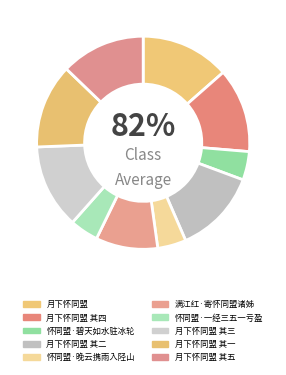

Does 月下怀同盟 represent more than half of the total?

No